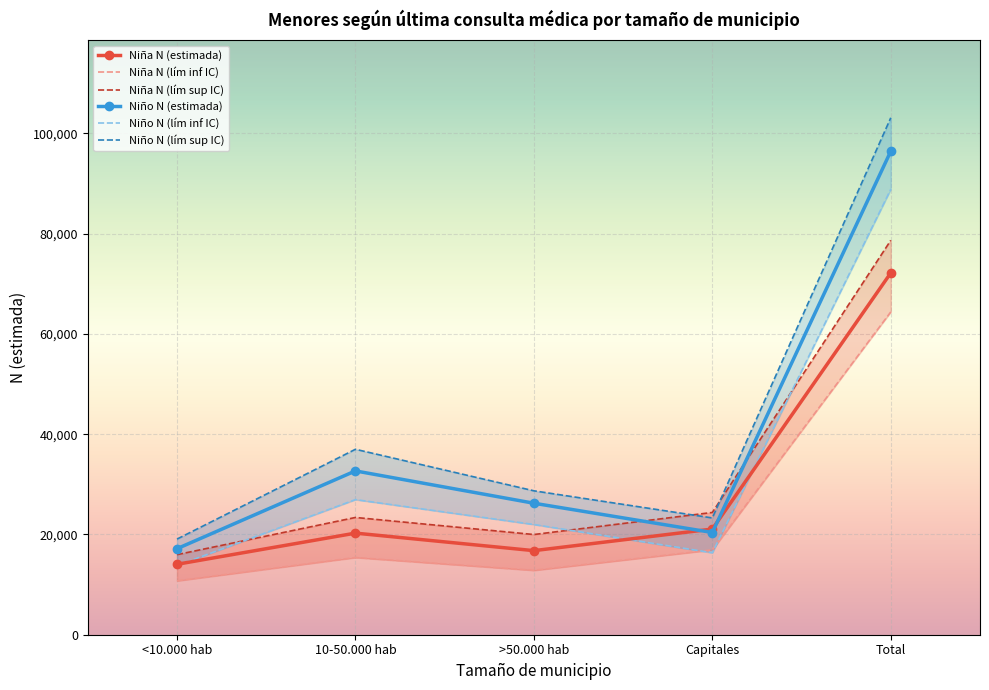

How many intersections are there between Niña N (estimada) and Niño N (estimada)?

2